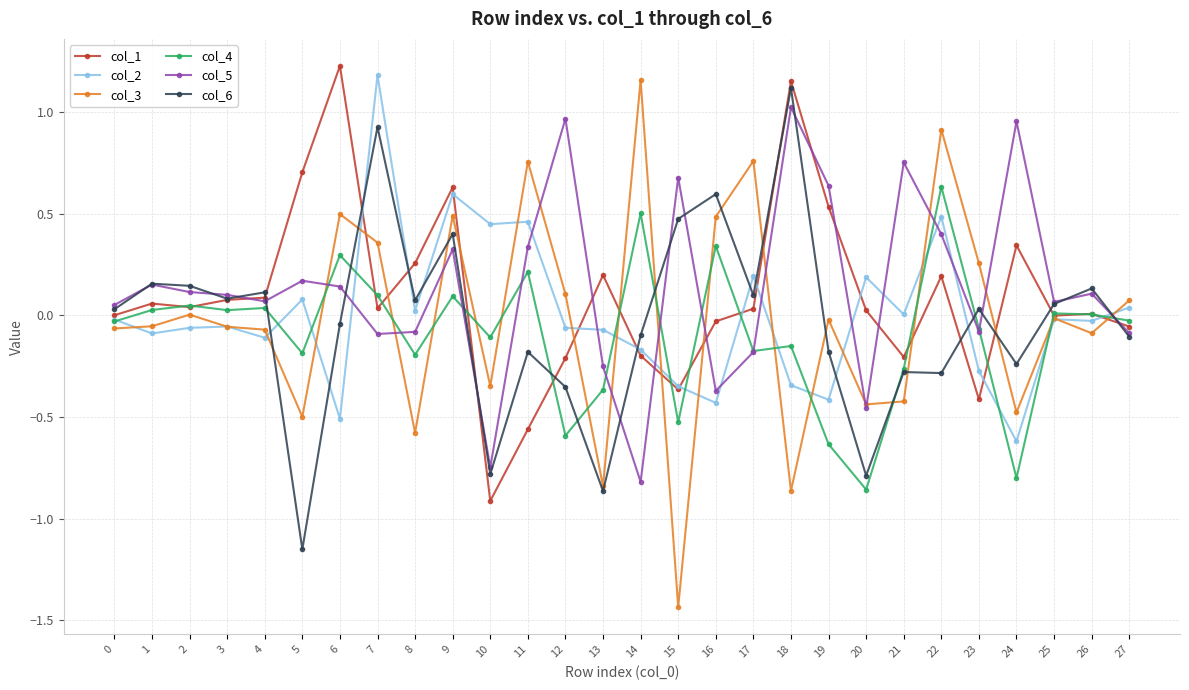

Rank the series at 7 from lowest to highest value.

col_5, col_1, col_4, col_3, col_6, col_2